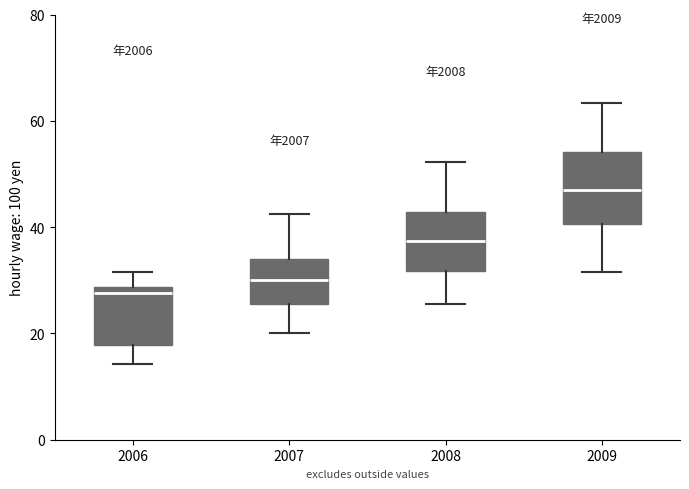

Reading left to right, transcribe this box plot: for each box, give where its median line is, the range the box spans, and where its two whiskers end, as read against the y-axis. The values are not printed on the chart, so give them approximately, as read against the axis.

2006: median 28 (just below the box's upper edge), box 18 to 28, whiskers 14 to 32
2007: median 30, box 26 to 34, whiskers 20 to 42
2008: median 38, box 32 to 42, whiskers 26 to 52
2009: median 46, box 40 to 54, whiskers 32 to 64